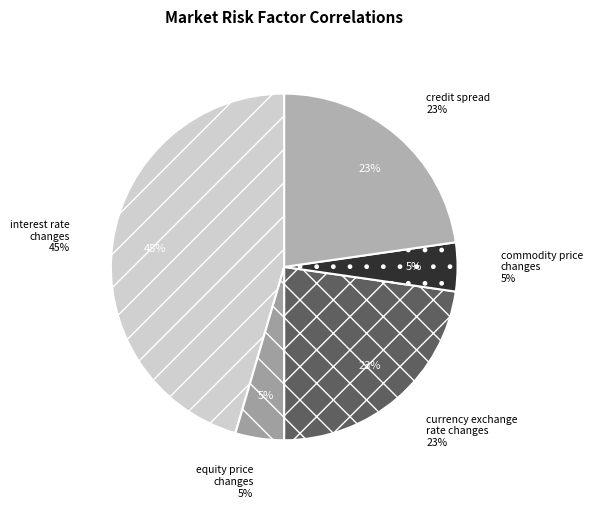

Is currency_exchange_rate_changes the majority of the pie?

No